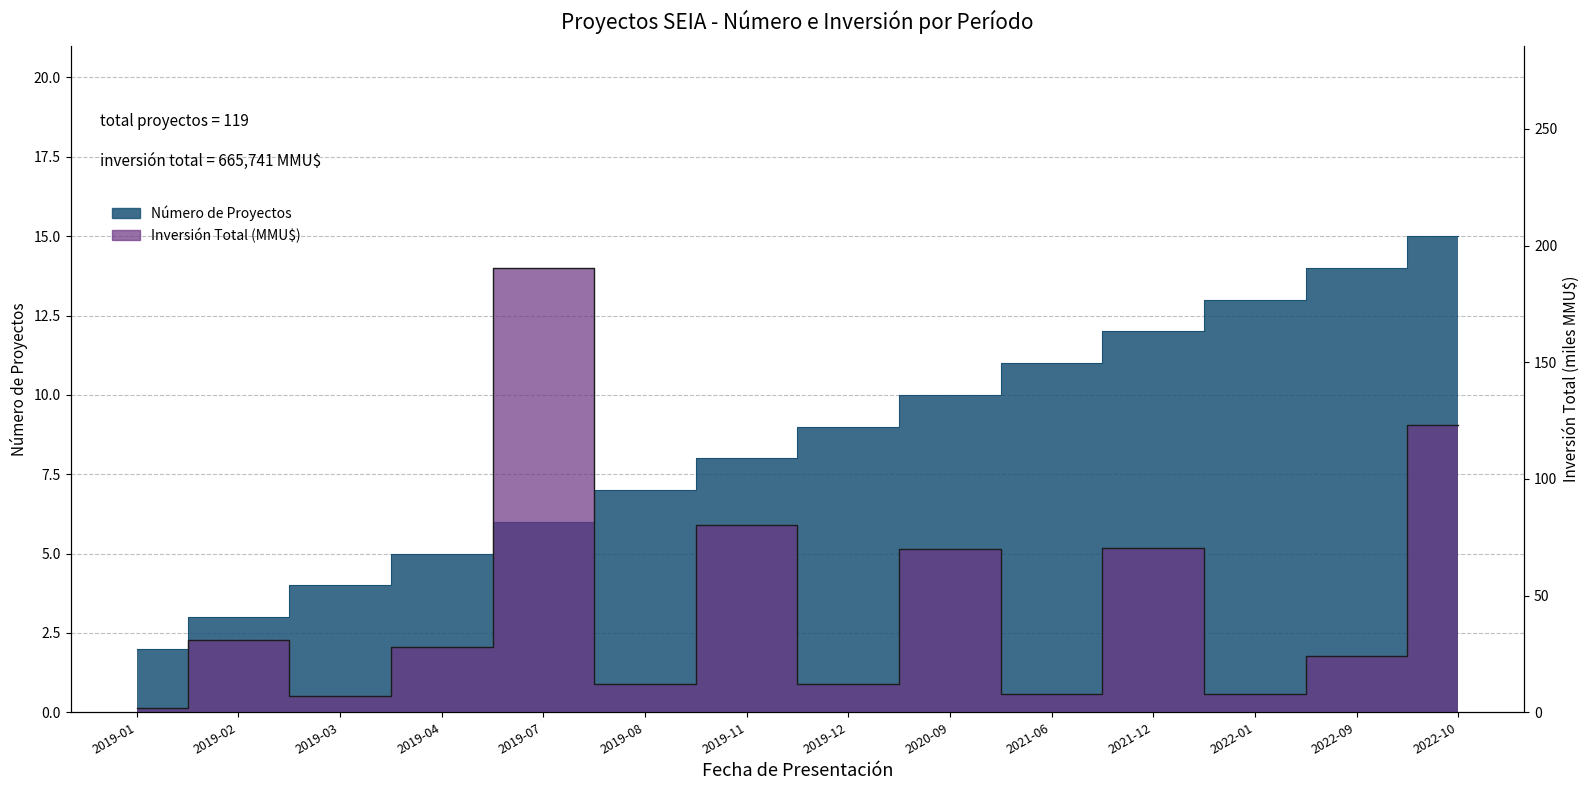

Rank the series by their average value, from lowest to highest.

Número de Proyectos, Inversión Total (MMU$)